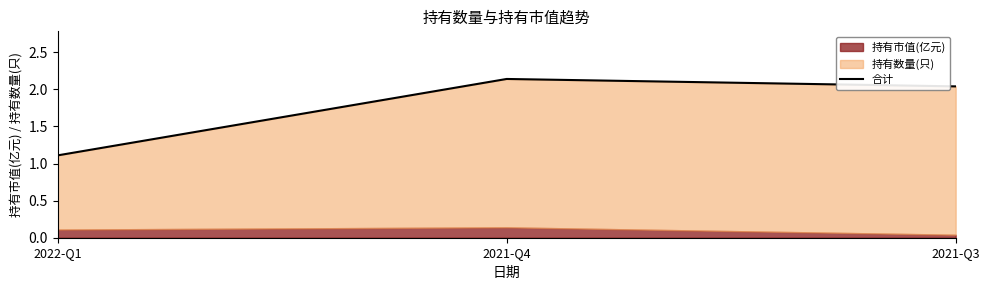

List the labels in order of value, smallest first.

2022-Q1, 2021-Q3, 2021-Q4